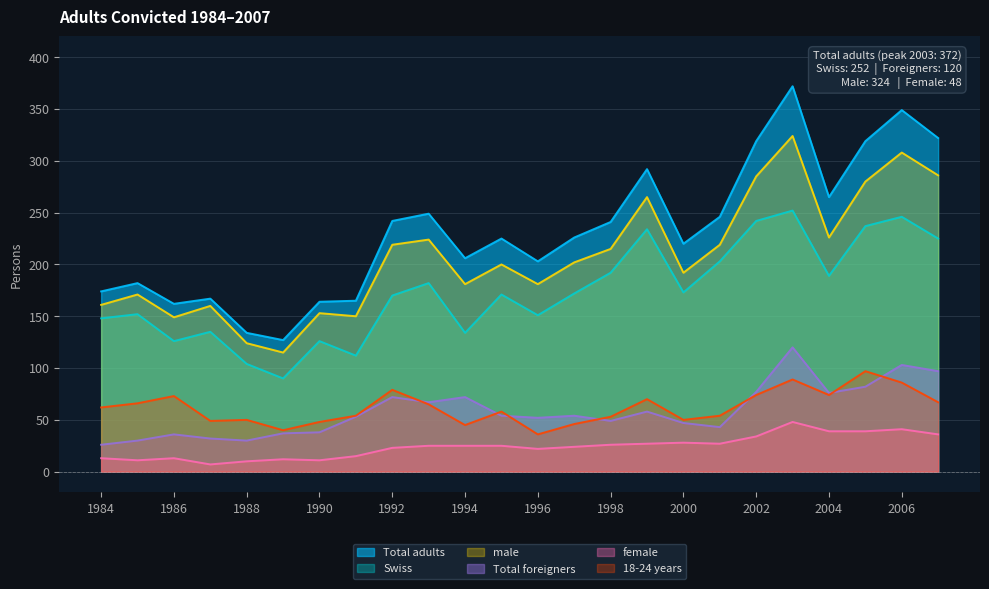

At which category does Swiss reach its first local peak?

1985